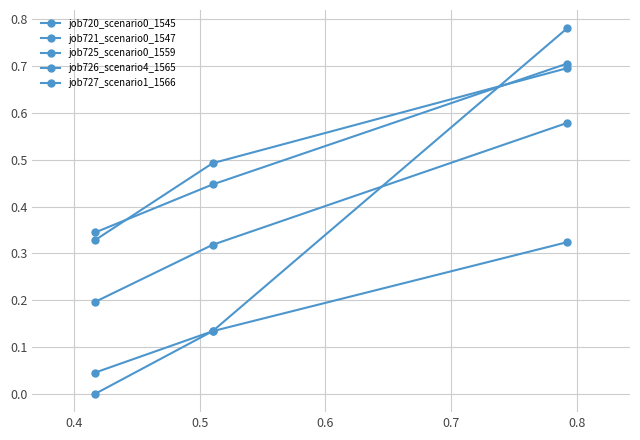

What is the sum of all job727_scenario1_1566 values?

0.5